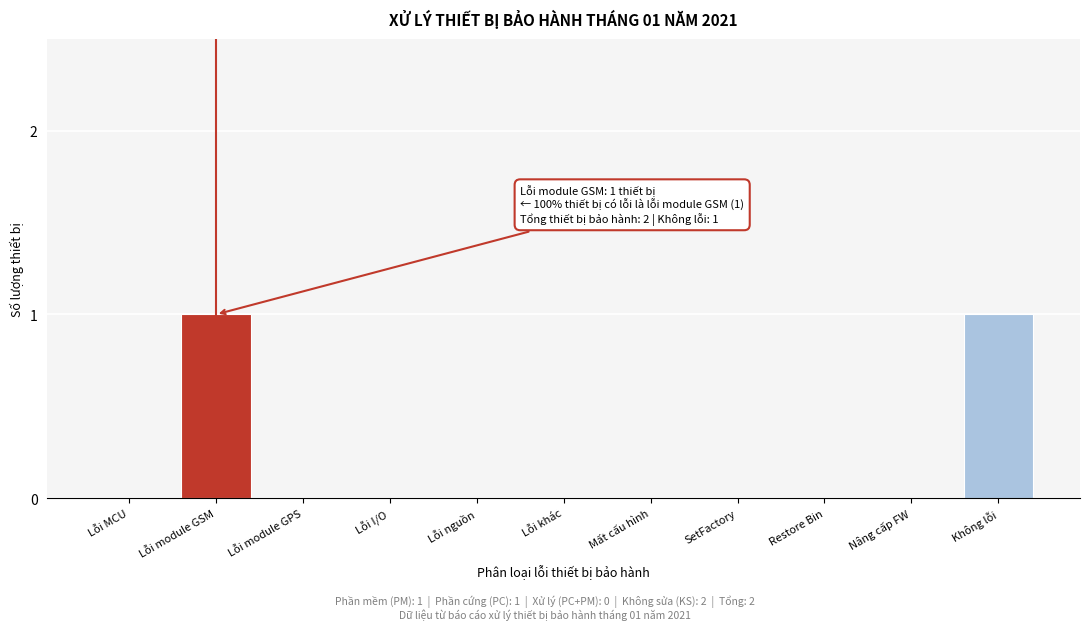

Reading left to right, extract all data points from this chart.

Lỗi MCU=0	Lỗi module GSM=1	Lỗi module GPS=0	Lỗi I/O=0	Lỗi nguồn=0	Lỗi khác=0	Mất cấu hình=0	SetFactory=0	Restore Bin=0	Nâng cấp FW=0	Không lỗi=1